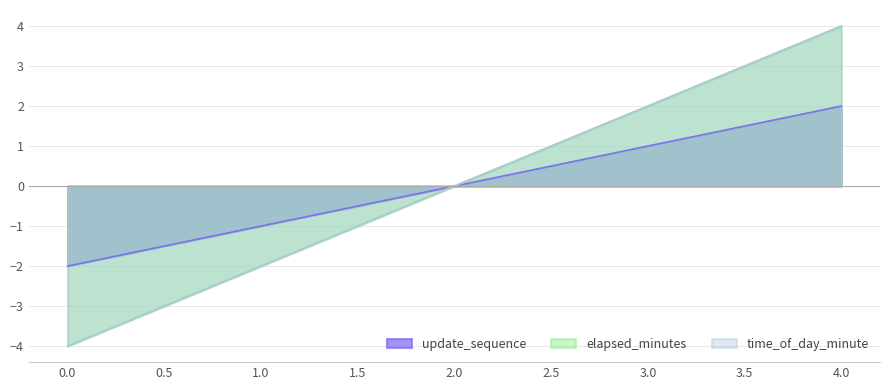

Rank the categories by time_of_day_minute value from lowest to highest.

0, 1, 2, 3, 4